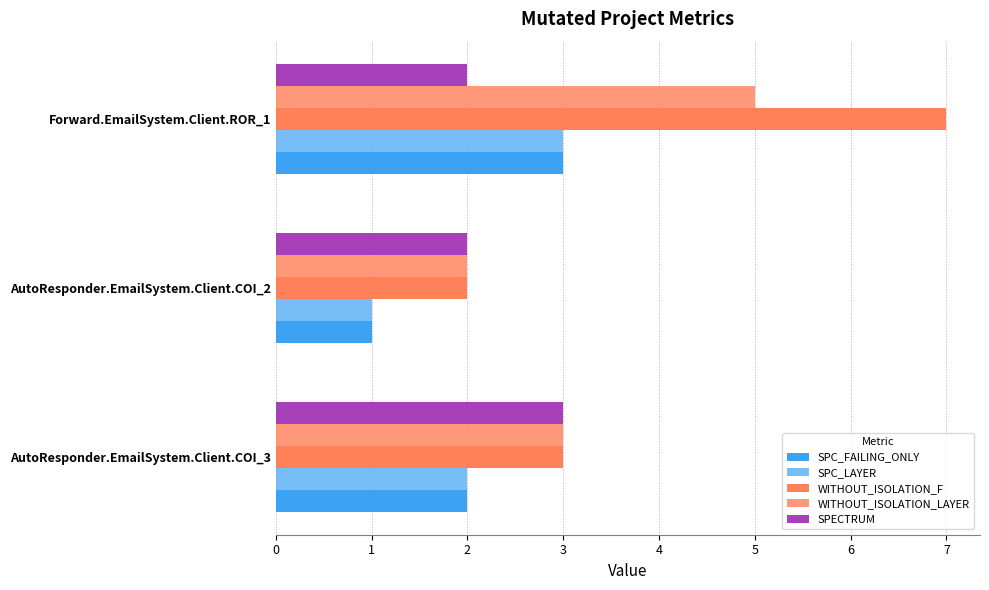

Rank the categories by SPC_LAYER value from highest to lowest.

Forward.EmailSystem.Client.ROR_1, AutoResponder.EmailSystem.Client.COI_3, AutoResponder.EmailSystem.Client.COI_2